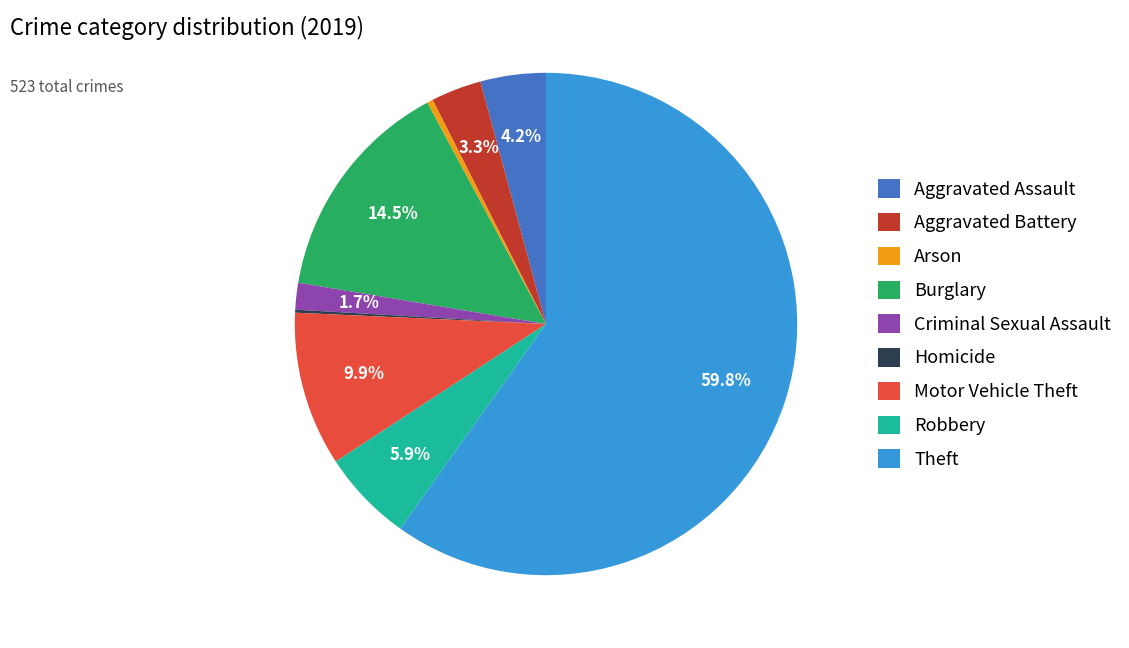

What is the largest slice in the pie chart?

Theft